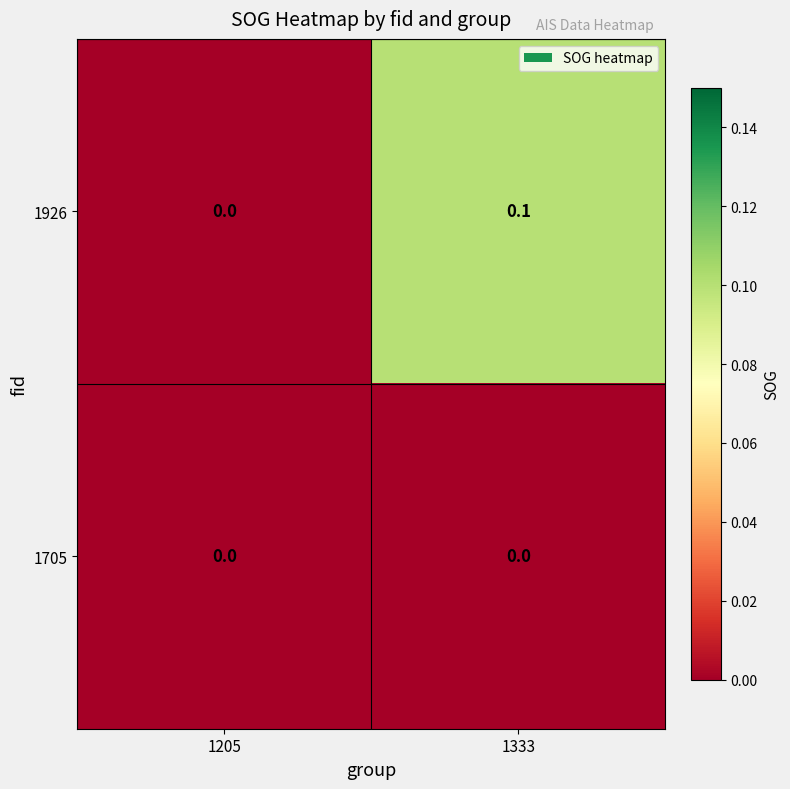

Is the value of 1705 at 1205 greater than the value of 1926 at 1333?

No